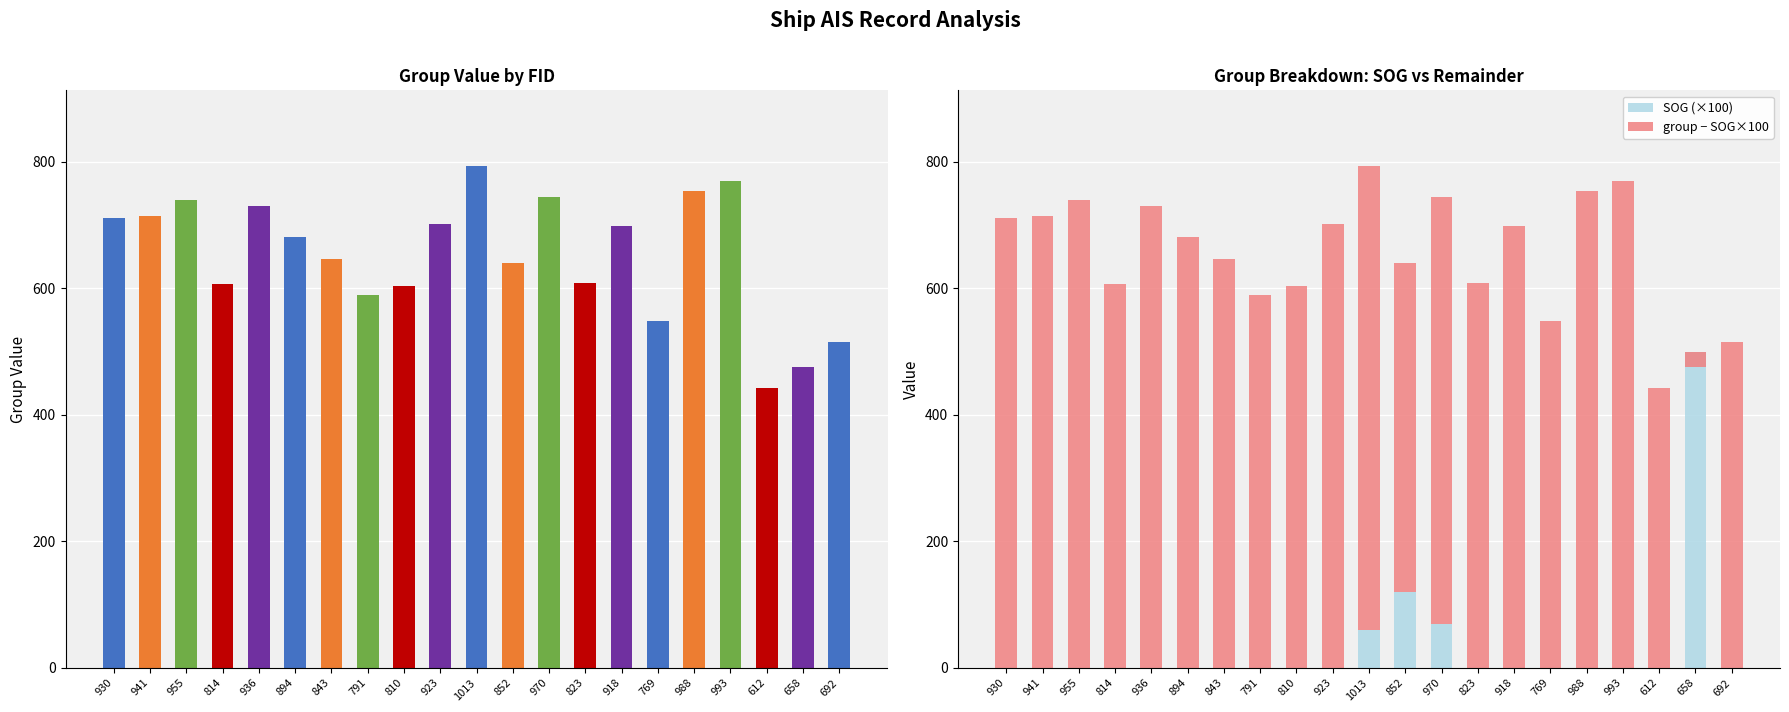

The group − SOG×100 series shows 590 at 791. True or false?

True